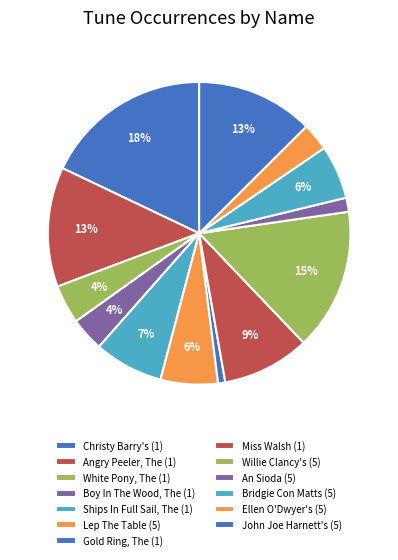

To the nearest percent, what is the difference between the largest and smallest slice percentages?

17%